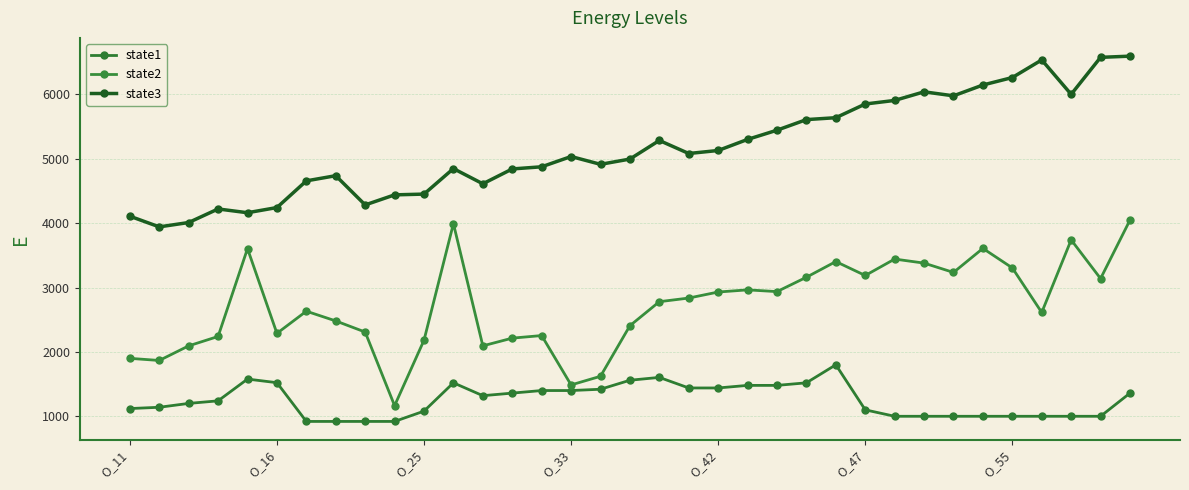

What is the value of the state1 point at the 33rd from the left?

1000.0